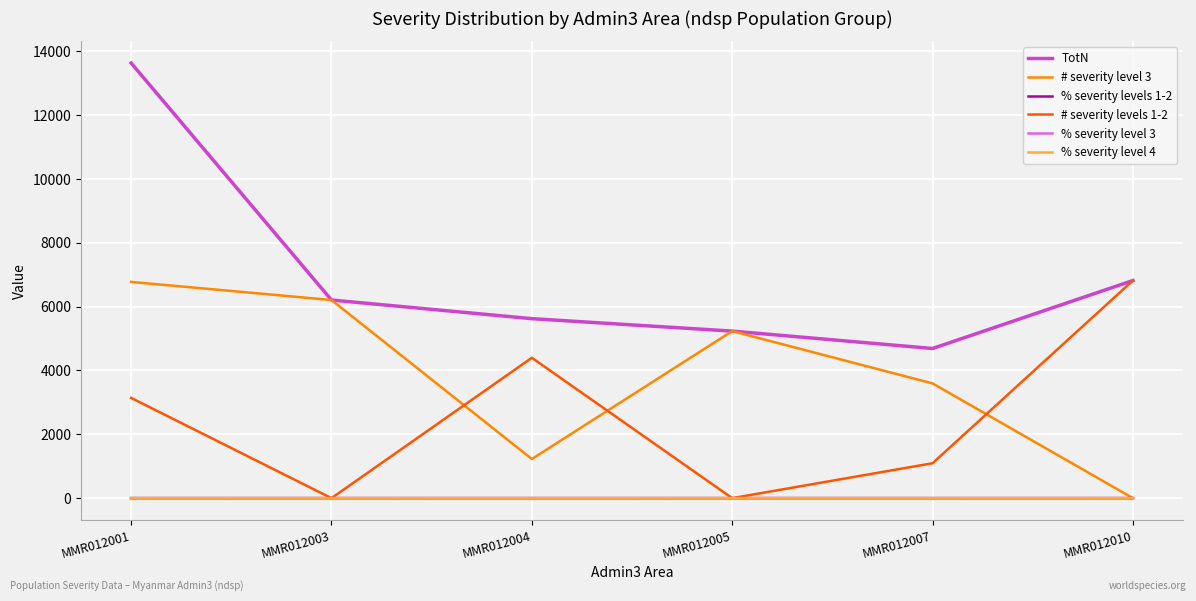

At which label does # severity level 3 reach its peak?

MMR012001